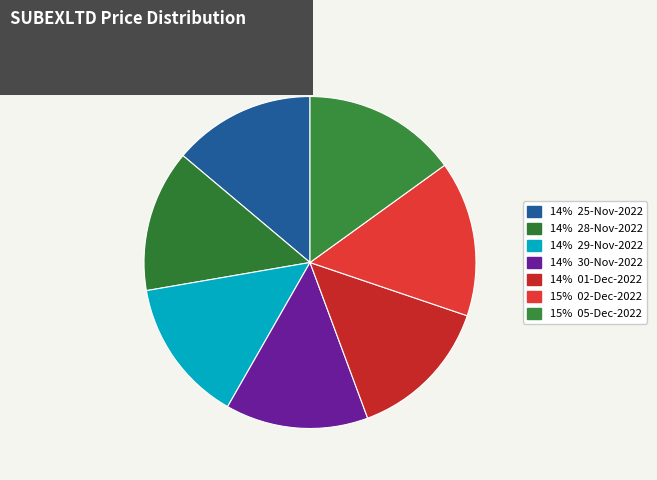

How many slices are in this pie chart?

7